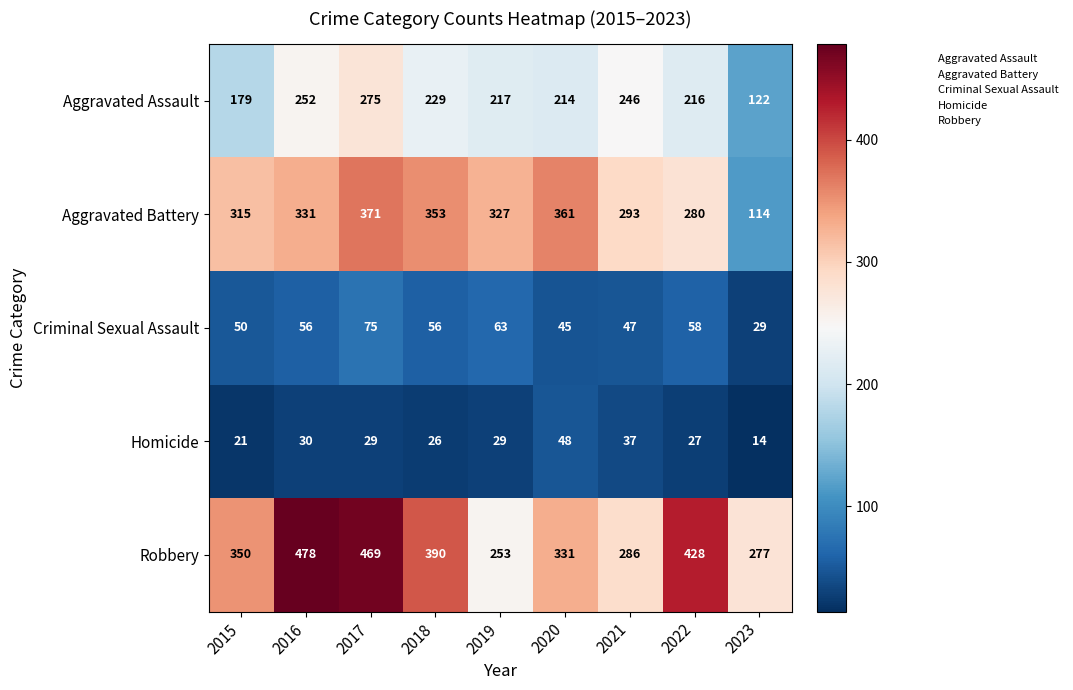

What is the sum of all Robbery values?

3262